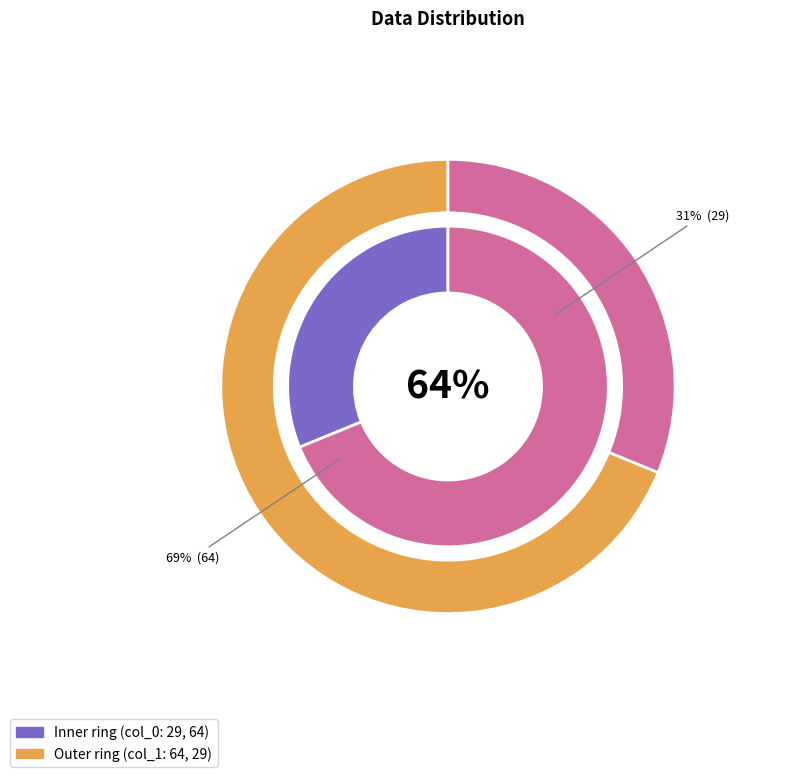

What is the difference between the highest and lowest values at 29?

29